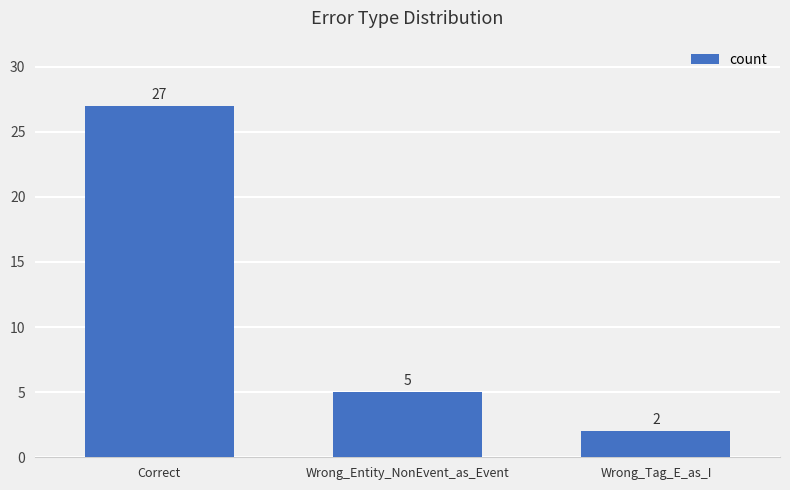

How many categories are shown in the chart?

3